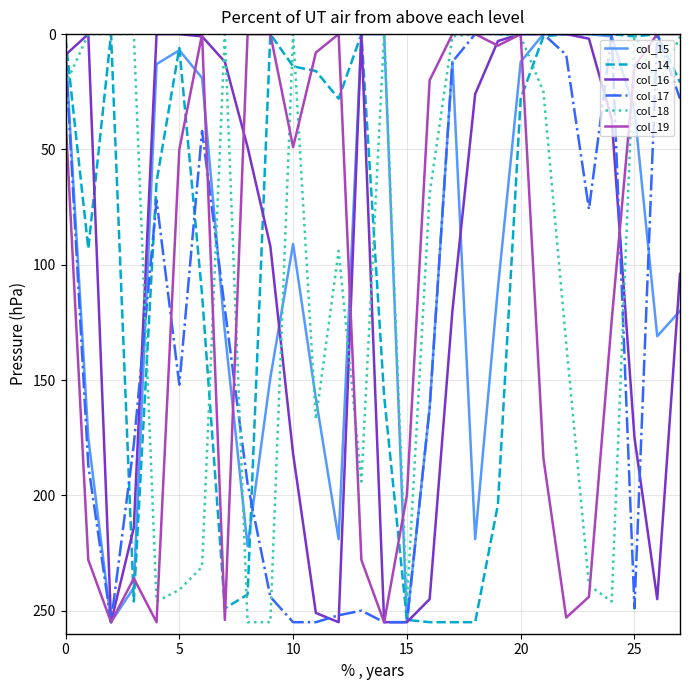

What is the greatest value displayed?

255